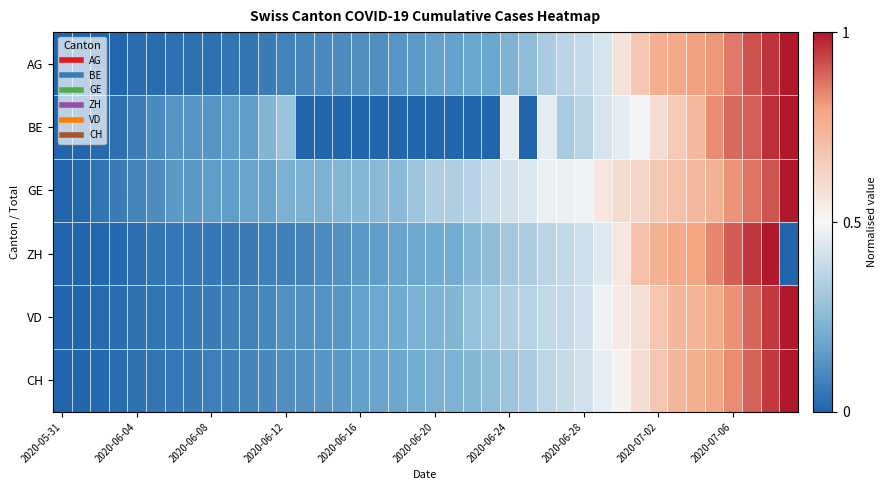

Reading left to right, transcribe all the data shown in this chart.

AG: 0.0	0.0	0.0	0.0	0.0	0.0	0.0	0.0	0.0	0.0	0.0	0.1	0.1	0.1	0.1	0.1	0.1	0.1	0.1	0.2	0.2	0.2	0.2	0.2	0.2	0.3	0.3	0.4	0.4	0.4	0.6	0.7	0.8	0.8	0.8	0.8	0.9	0.9	1.0	1.0
BE: 0.0	0.0	0.0	0.0	0.1	0.1	0.1	0.1	0.1	0.2	0.2	0.2	0.3	0.0	0.0	0.0	0.0	0.0	0.0	0.0	0.0	0.0	0.0	0.0	0.5	0.0	0.5	0.3	0.4	0.4	0.5	0.5	0.6	0.7	0.7	0.8	0.9	0.9	1.0	1.0
GE: 0.0	0.0	0.0	0.1	0.1	0.1	0.1	0.1	0.2	0.2	0.2	0.2	0.2	0.2	0.2	0.2	0.2	0.3	0.3	0.3	0.3	0.3	0.4	0.4	0.4	0.4	0.5	0.5	0.5	0.6	0.6	0.6	0.7	0.7	0.7	0.7	0.8	0.9	0.9	1.0
ZH: 0.0	0.0	0.0	0.0	0.0	0.0	0.1	0.1	0.1	0.1	0.1	0.1	0.1	0.1	0.1	0.1	0.1	0.2	0.2	0.2	0.2	0.2	0.2	0.3	0.3	0.3	0.4	0.4	0.4	0.4	0.6	0.7	0.7	0.8	0.8	0.8	0.9	1.0	1.0	0.0
VD: 0.0	0.0	0.0	0.0	0.0	0.0	0.1	0.1	0.1	0.1	0.1	0.1	0.1	0.1	0.1	0.1	0.2	0.2	0.2	0.2	0.2	0.2	0.3	0.3	0.3	0.4	0.4	0.4	0.4	0.5	0.5	0.6	0.7	0.7	0.7	0.8	0.8	0.9	1.0	1.0
CH: 0.0	0.0	0.0	0.0	0.0	0.0	0.1	0.1	0.1	0.1	0.1	0.1	0.1	0.1	0.1	0.1	0.2	0.2	0.2	0.2	0.2	0.2	0.2	0.3	0.3	0.3	0.4	0.4	0.4	0.5	0.5	0.6	0.7	0.7	0.8	0.8	0.8	0.9	0.9	1.0